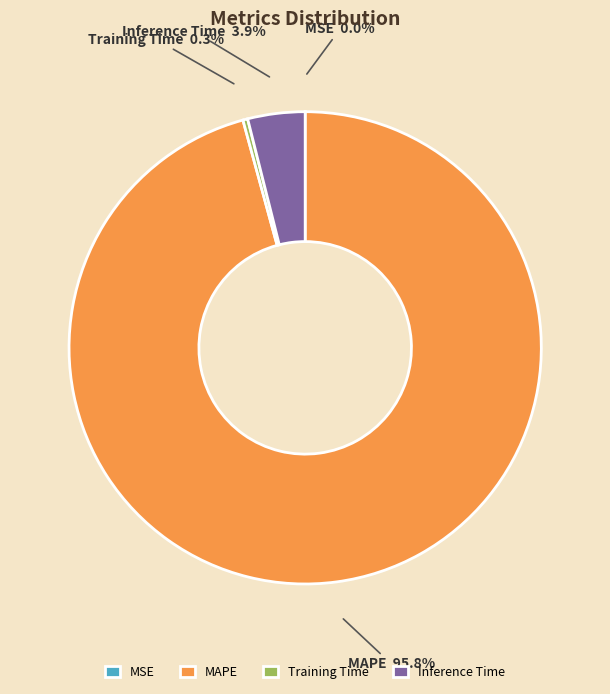

Which slice is the largest?

MAPE